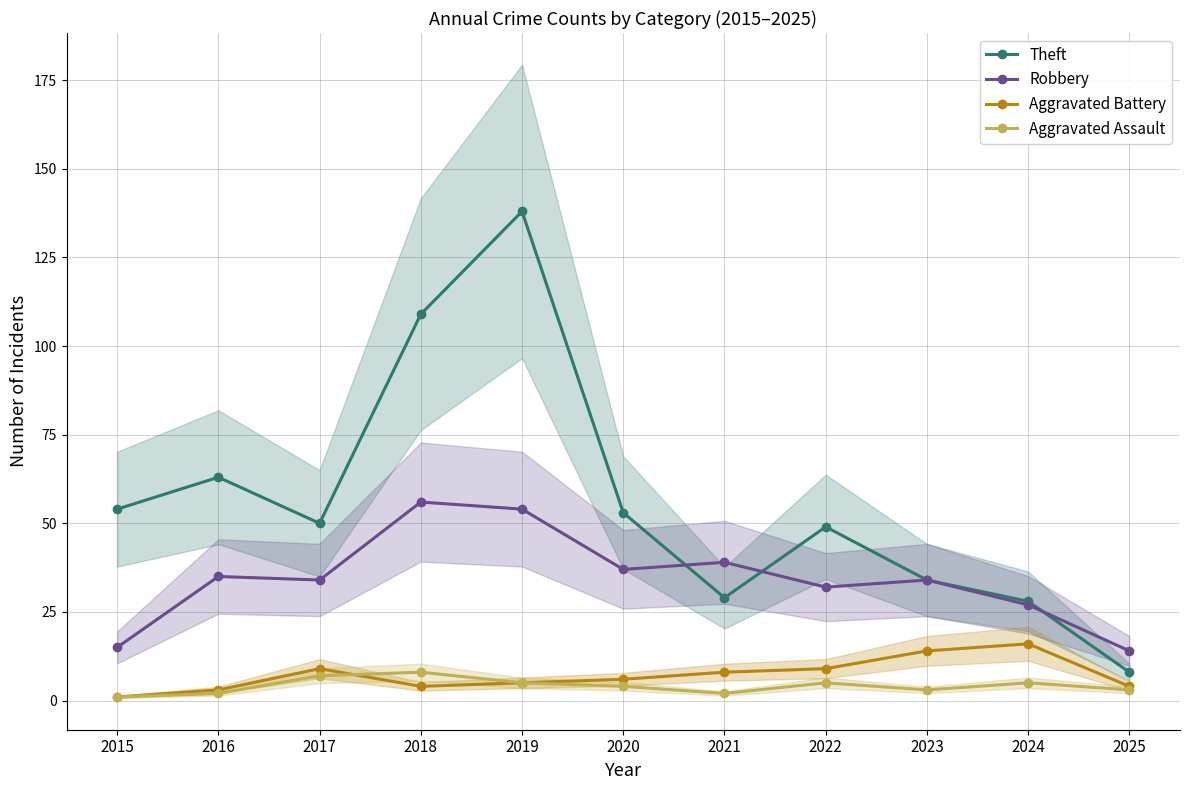

Rank the categories by Aggravated Battery value from lowest to highest.

2015, 2016, 2018, 2025, 2019, 2020, 2021, 2017, 2022, 2023, 2024